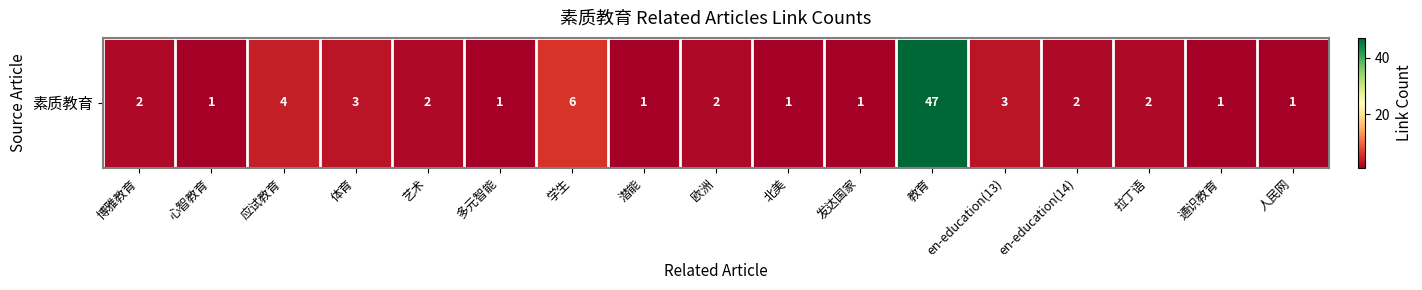

What is the difference between the values at 应试教育 and 发达国家?

3